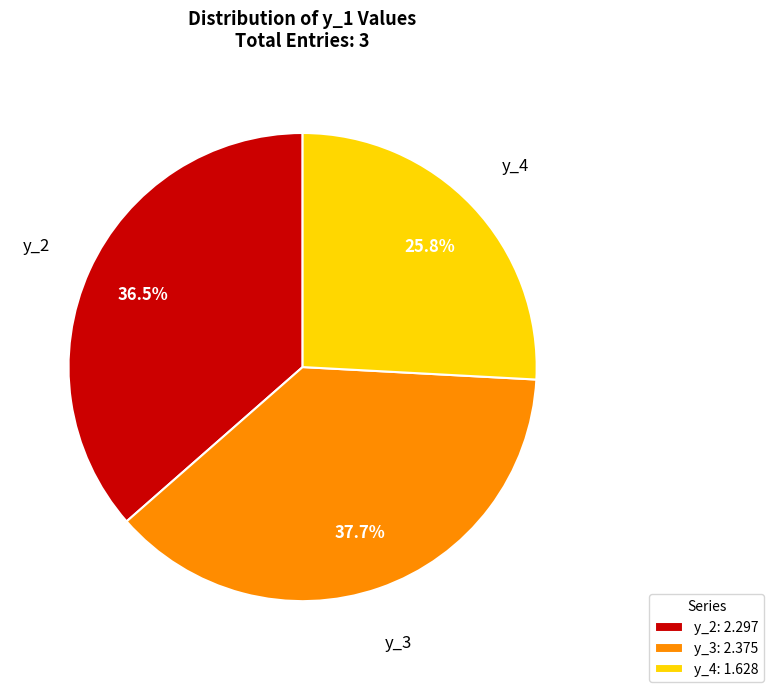

Combined, what portion of the pie is y_4: 1.628 and y_2: 2.297?

62.3%